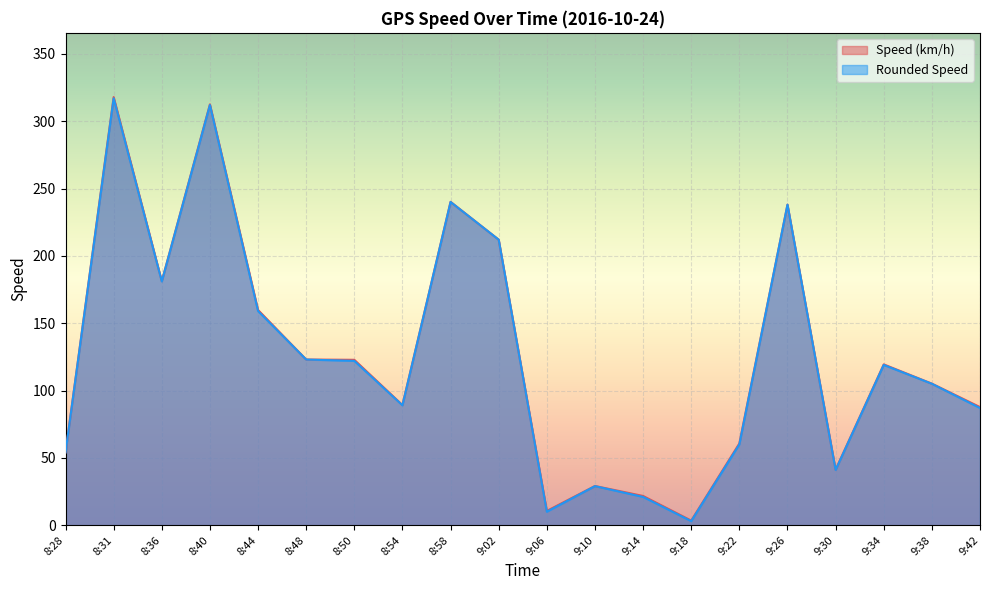

What is the smallest value displayed?

3.0